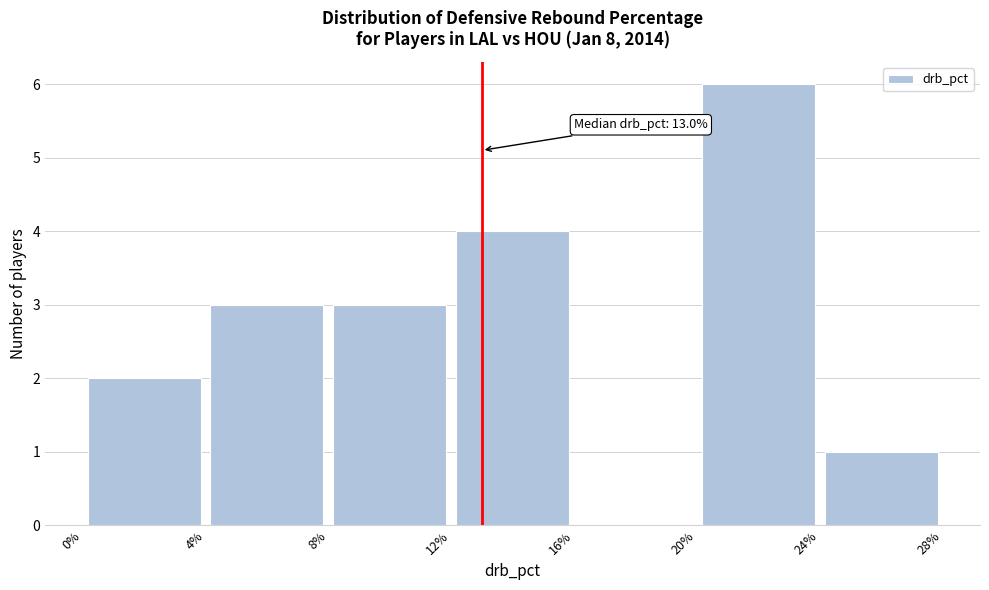

Over which range of the x-axis is the bar tallest?

20% to 24%